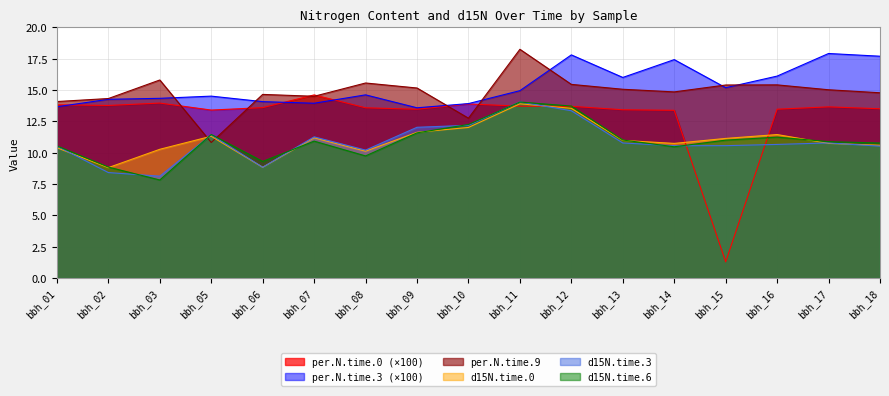

Where does the d15N.time.0 series first go above 10?

bbh_01